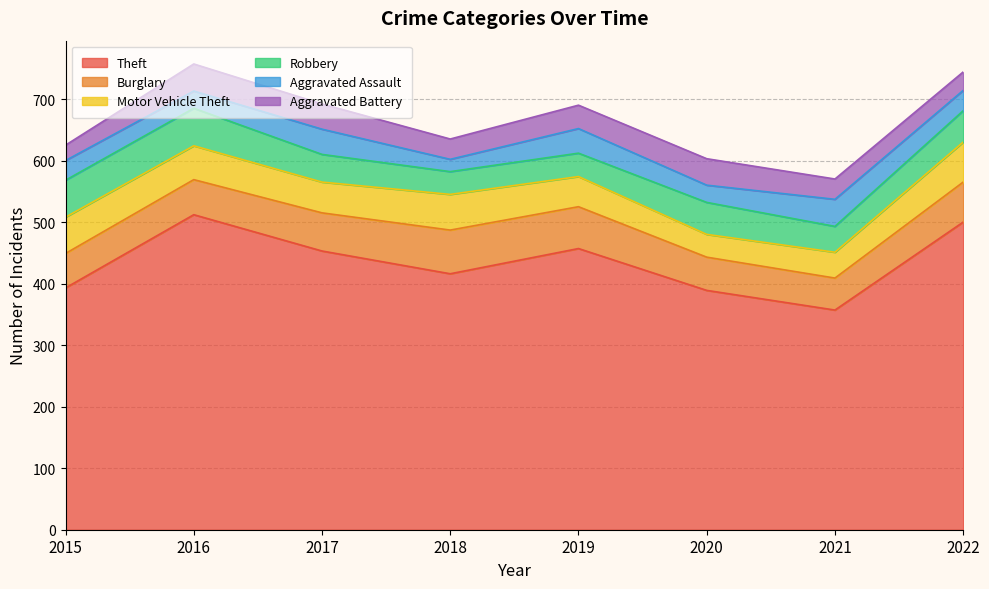

What value does the Burglary series have at 2020, to the nearest 5?

55